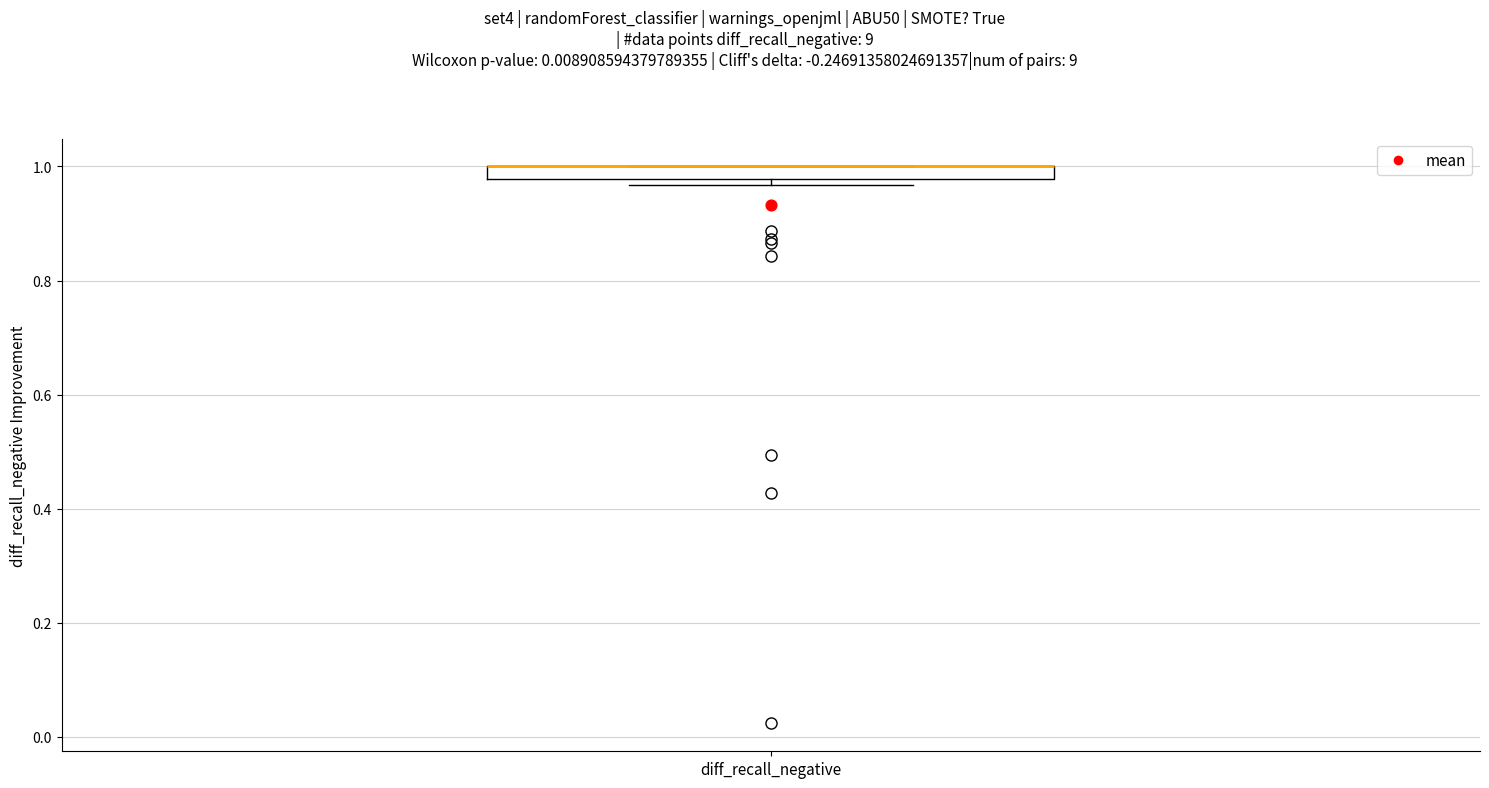

Where is the lower edge of the box for diff_recall_negative on the y-axis? The values are not printed on the chart, so give them approximately, as read against the axis.

0.98